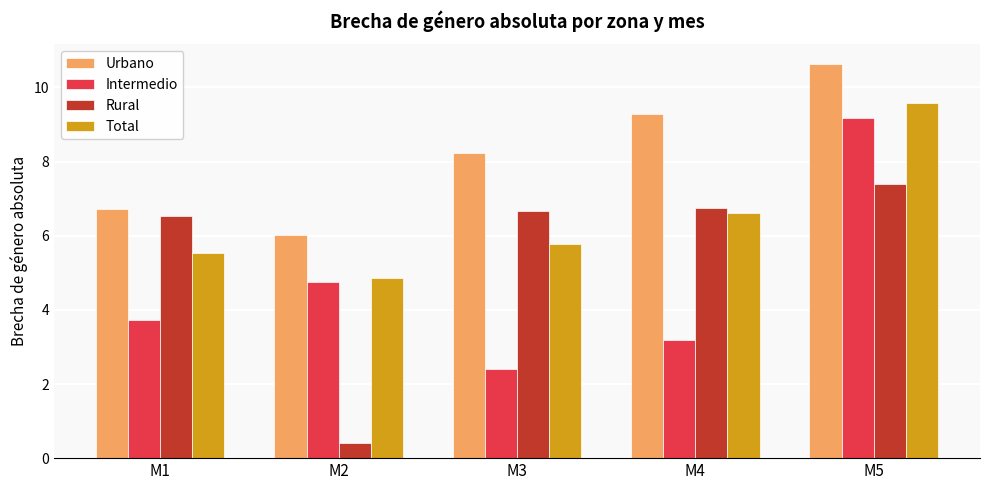

How many bars are there in each group?

4